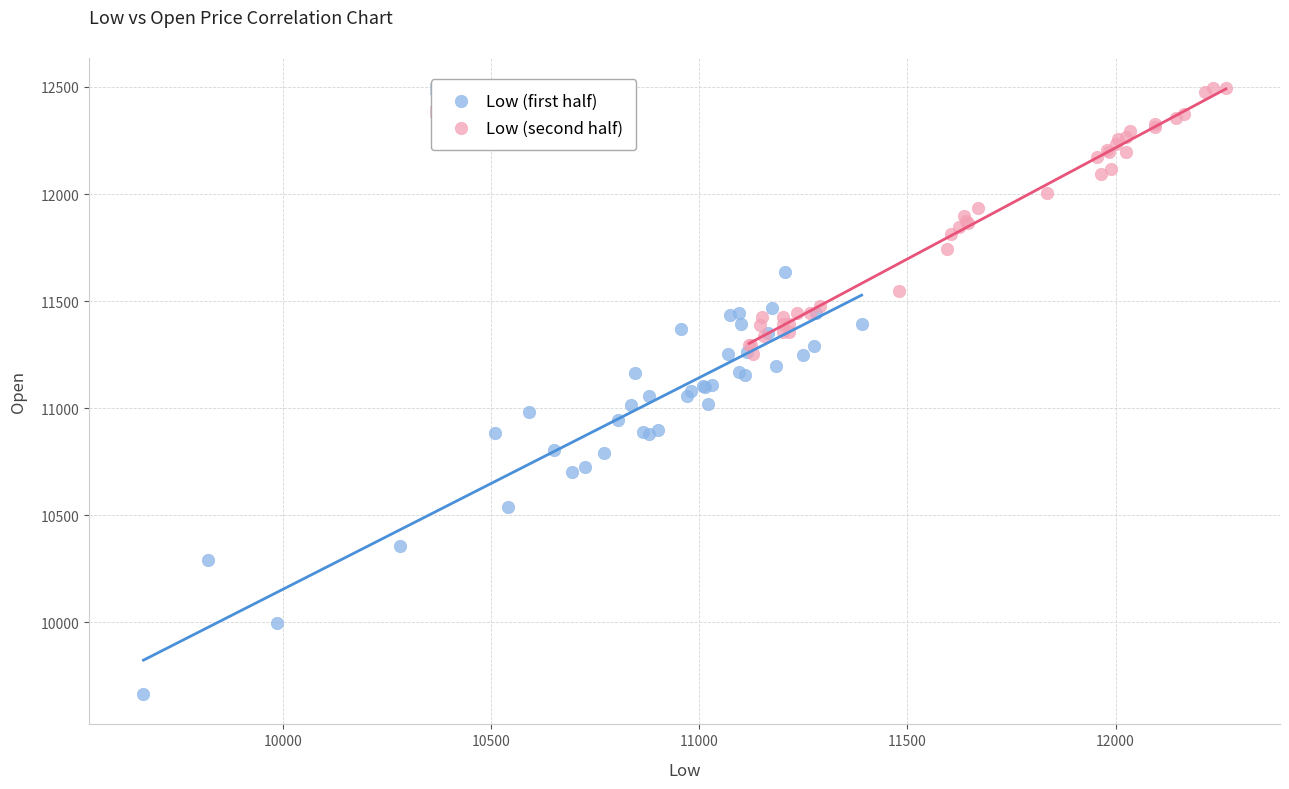

Which series has the widest spread of Y values?

Low (first half)